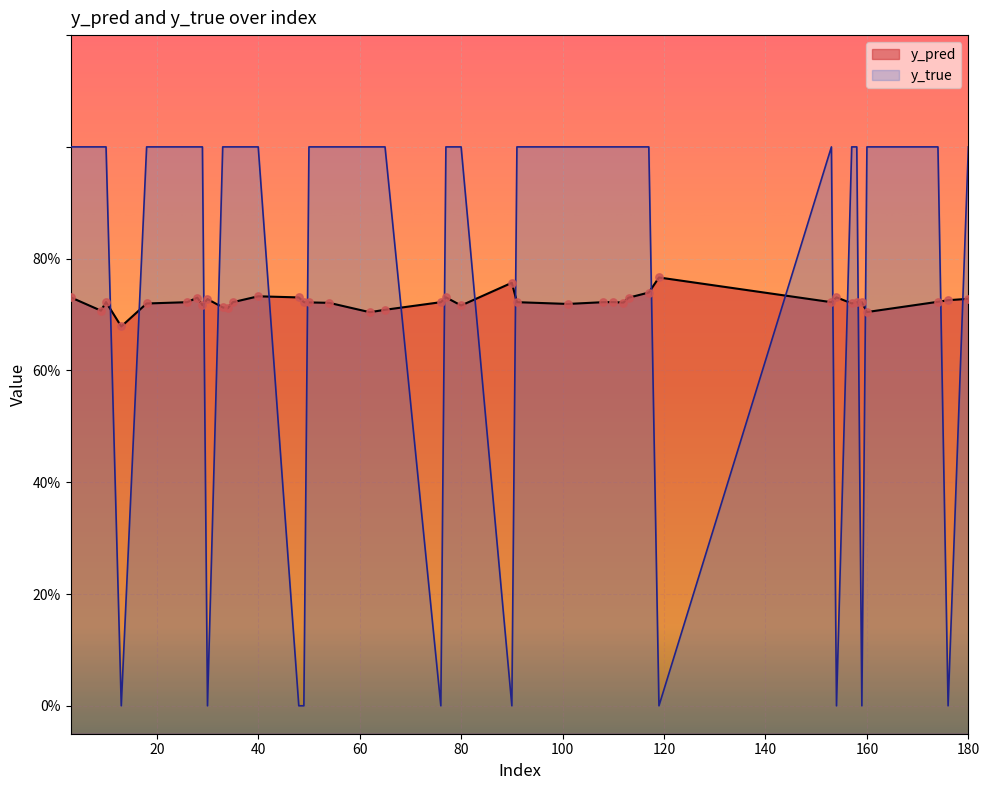

What are all the series names shown in the legend?

y_pred, y_true